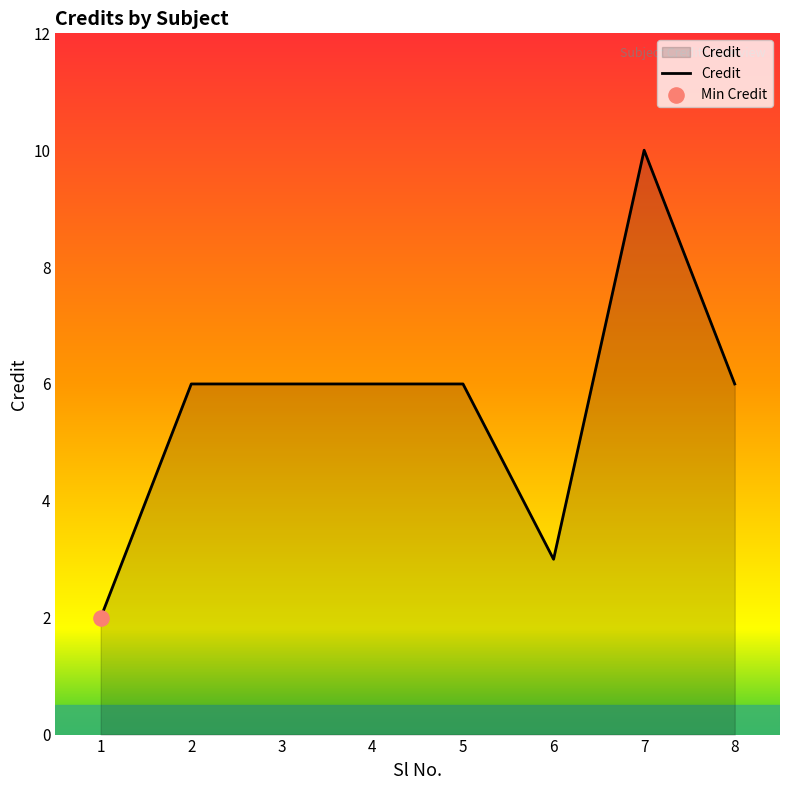

Between 4 and 7, which is larger?

7